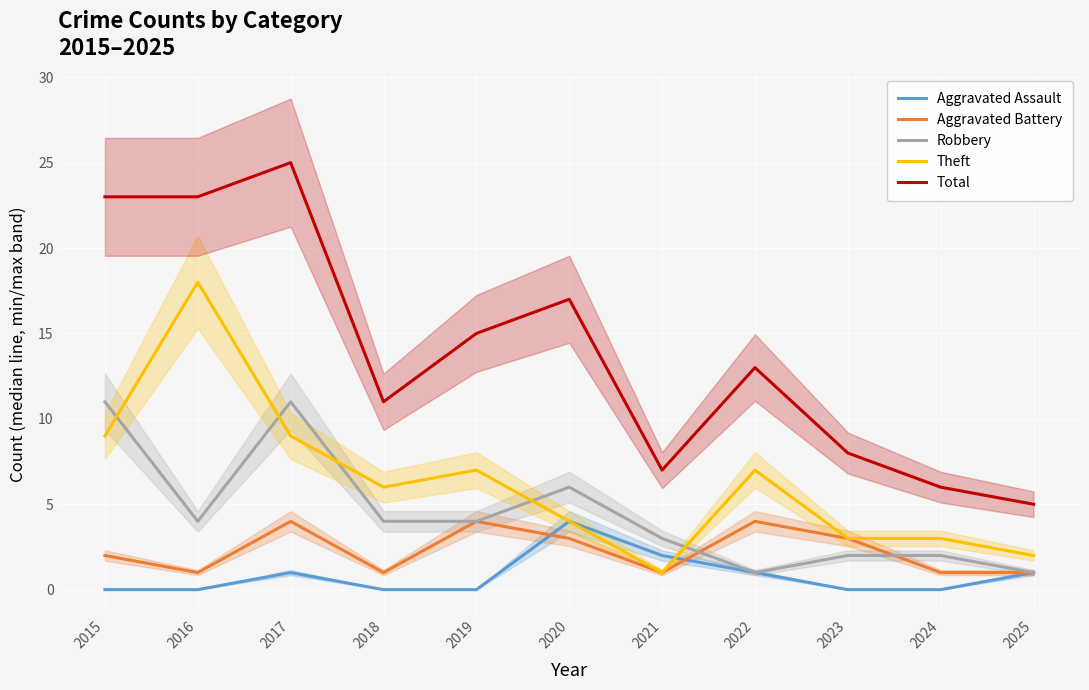

How many lines are shown in the chart?

5